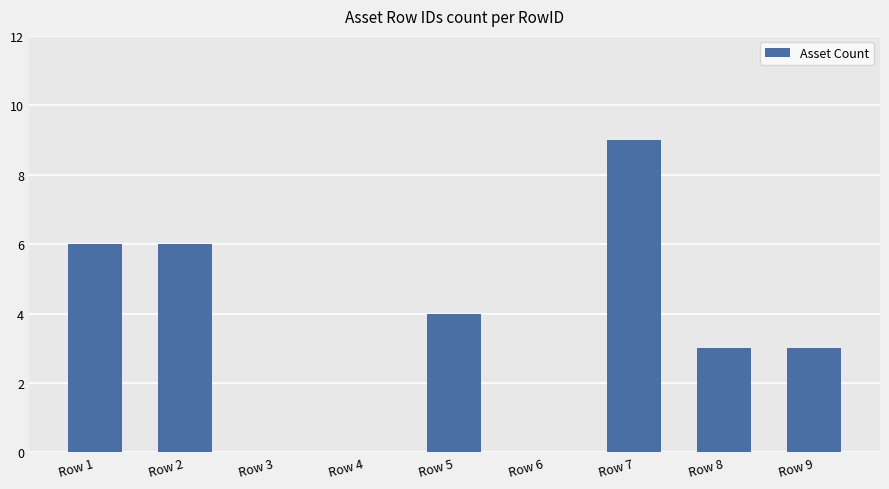

How many values are between 0 and 6?

8